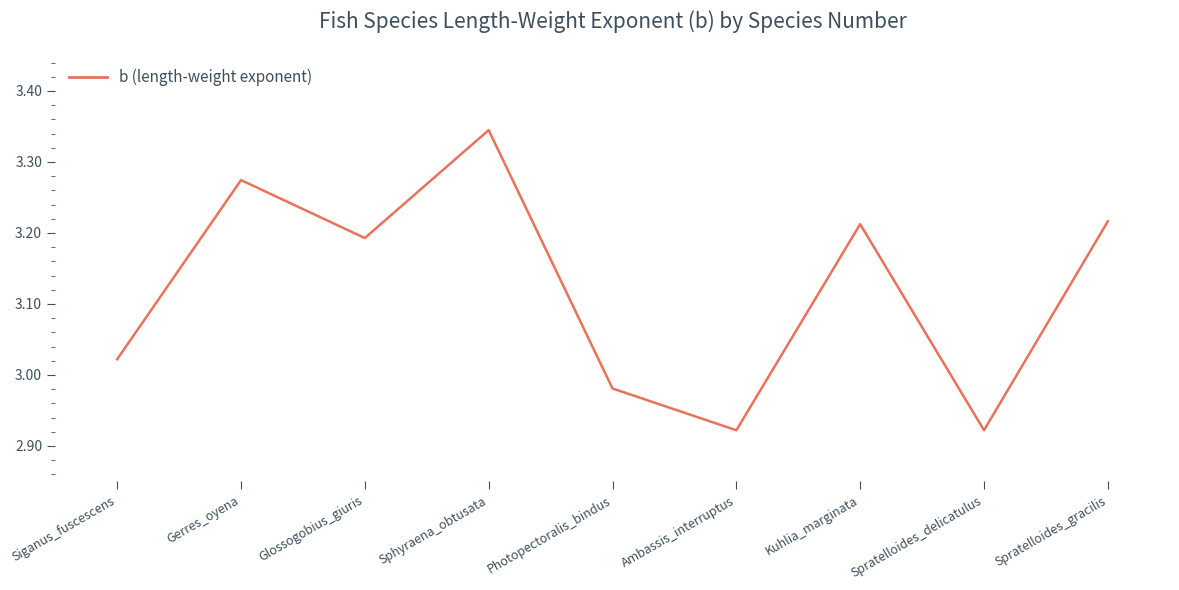

Which label corresponds to the largest value in the chart?

Sphyraena_obtusata